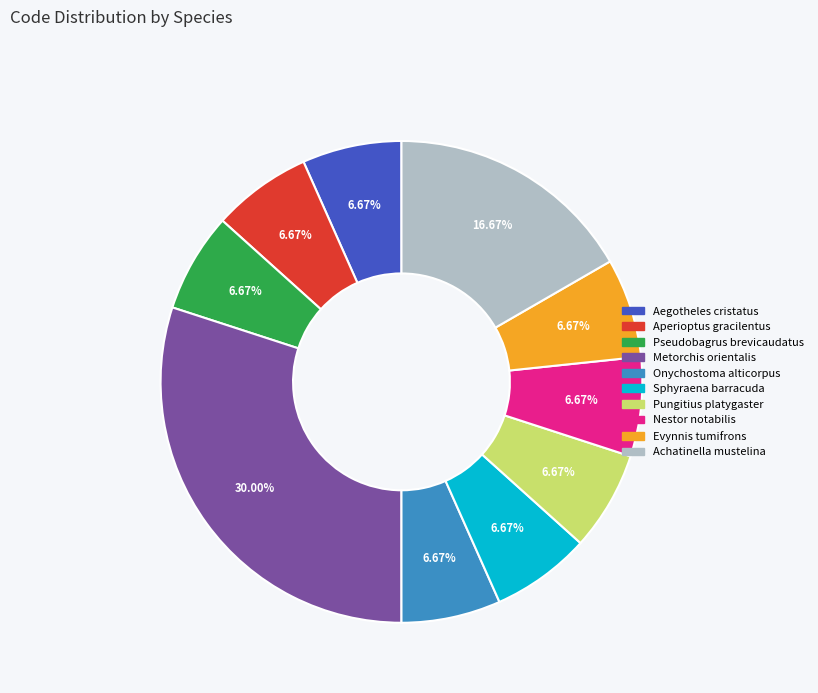

To the nearest percent, what percentage of the pie is Evynnis tumifrons?

7%